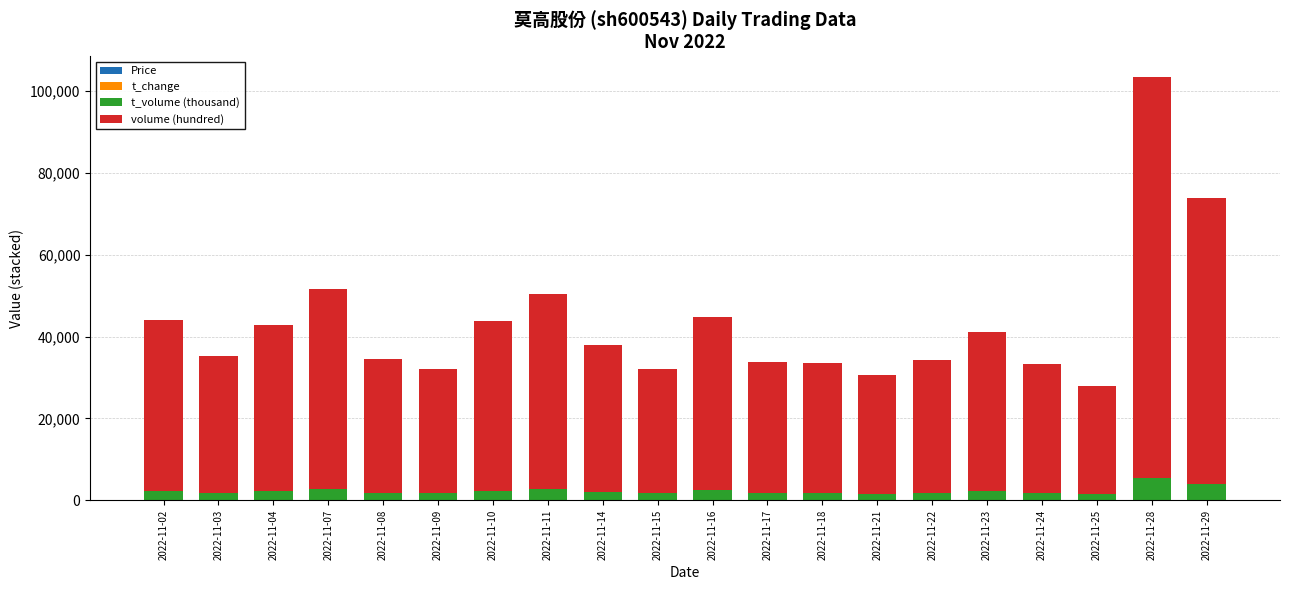

At which category is the sum across all series the highest?

2022-11-28